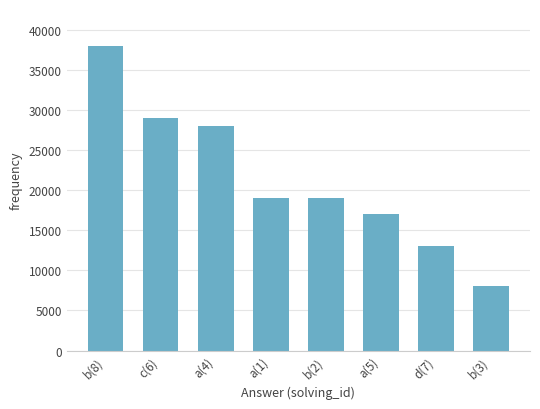

Read the value at c(6), to the nearest 10.

29000